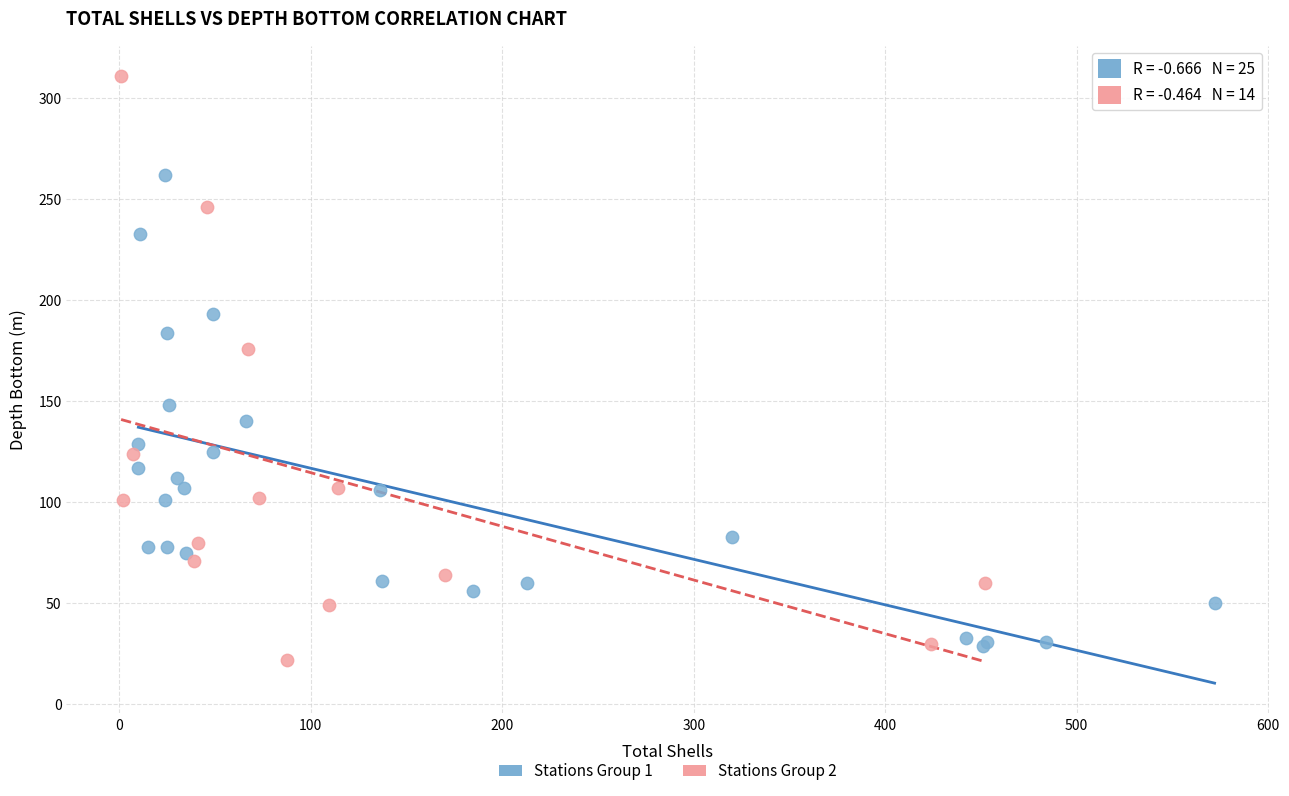

Which series has the widest spread of Y values?

Stations Group 2